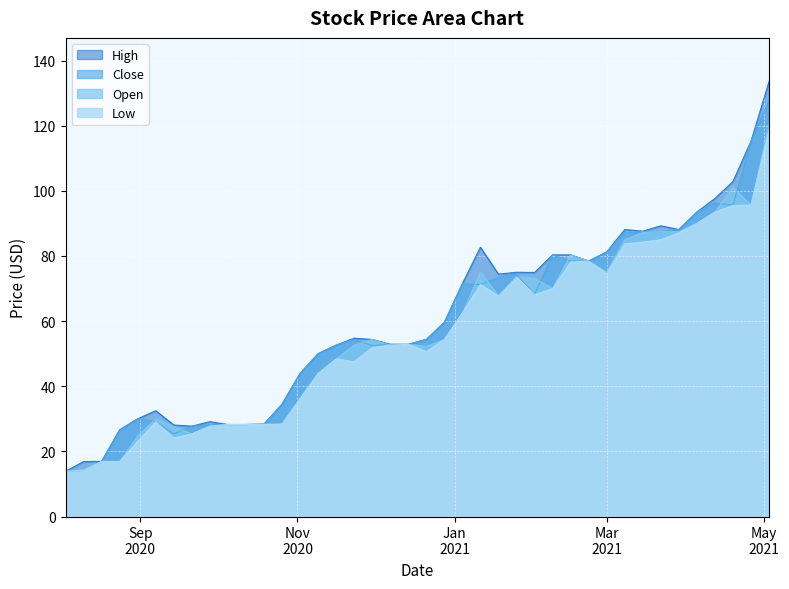

What is the sum of all Close values?

2360.4